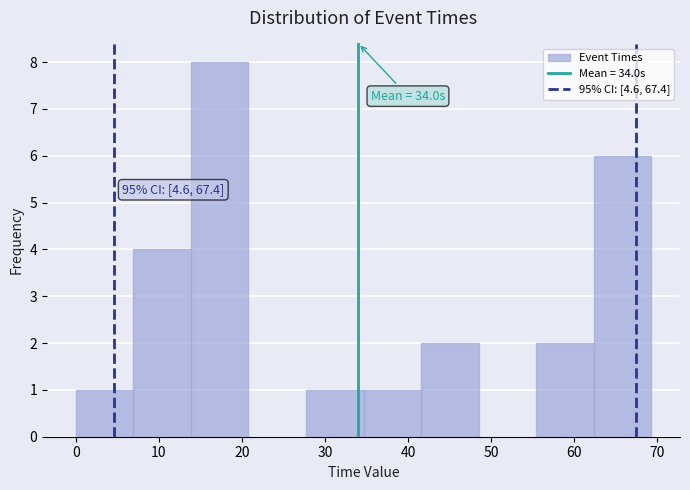

Over which range of the x-axis is the bar tallest?

14 to 21